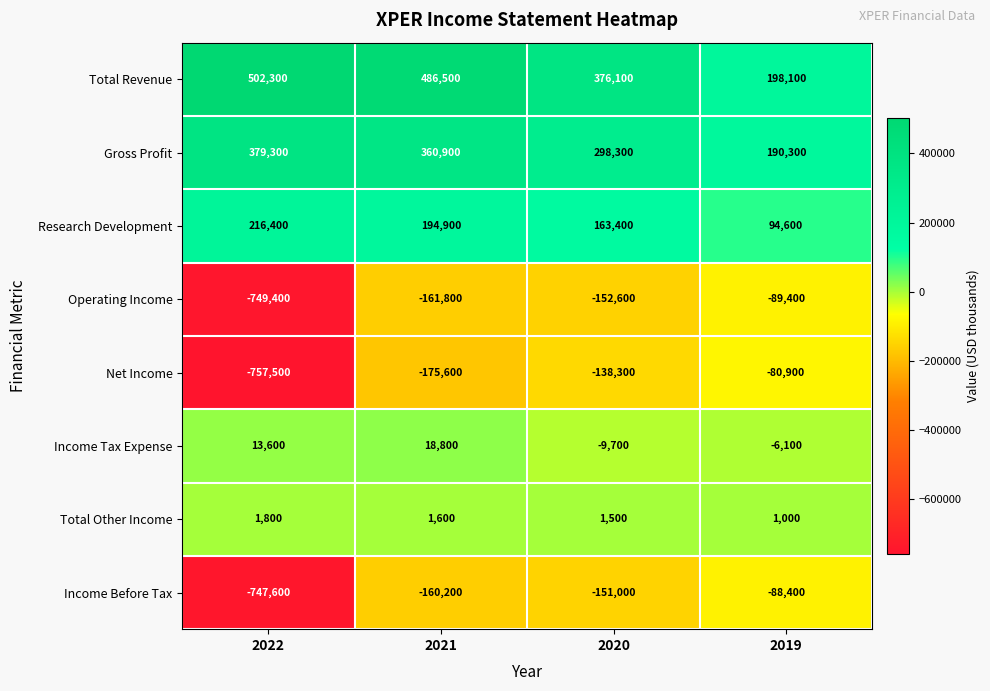

At 2019, list the series in order from largest to smallest.

Total Revenue, Gross Profit, Research Development, Total Other Income, Income Tax Expense, Net Income, Income Before Tax, Operating Income